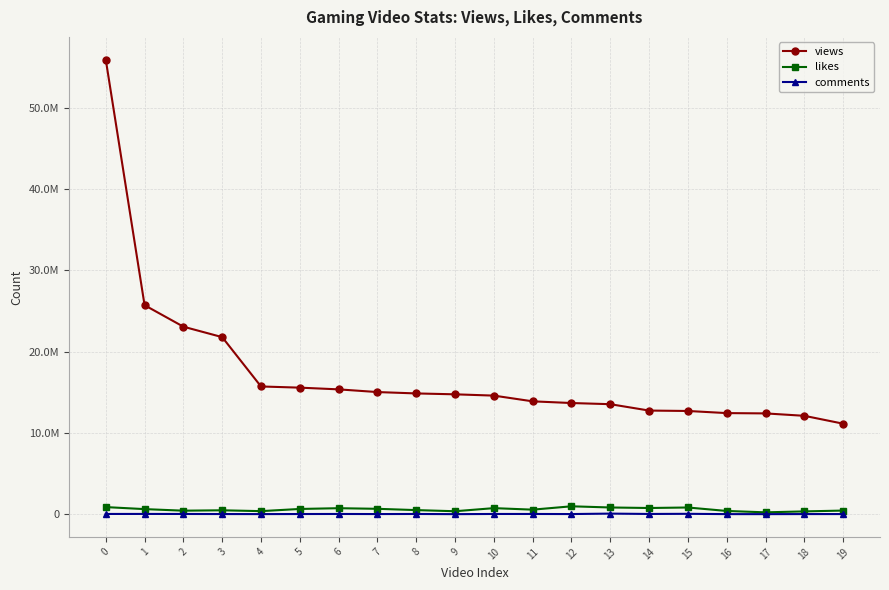

Rank the series at 5 from lowest to highest value.

comments, likes, views